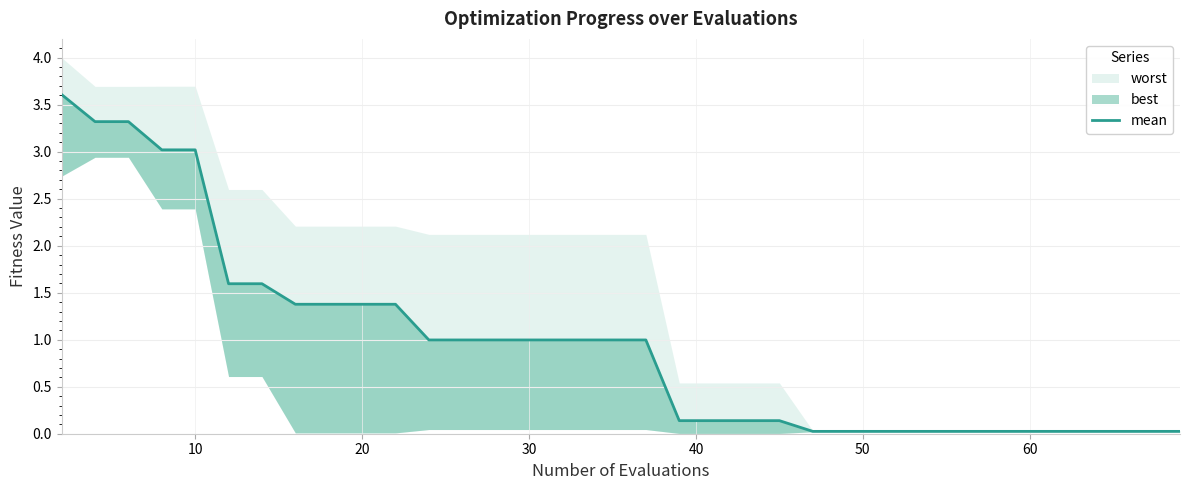

Reading left to right, list all the values displayed in this chart.

3.6	3.3	3.3	3.0	3.0	1.6	1.6	1.4	1.4	1.4	1.4	1.0	1.0	1.0	1.0	1.0	1.0	1.0	1.0	0.1	0.1	0.1	0.1	0.1	0.0	0.0	0.0	0.0	0.0	0.0	0.0	0.0	0.0	0.0	0.0	0.0	0.0	0.0	0.0	0.0